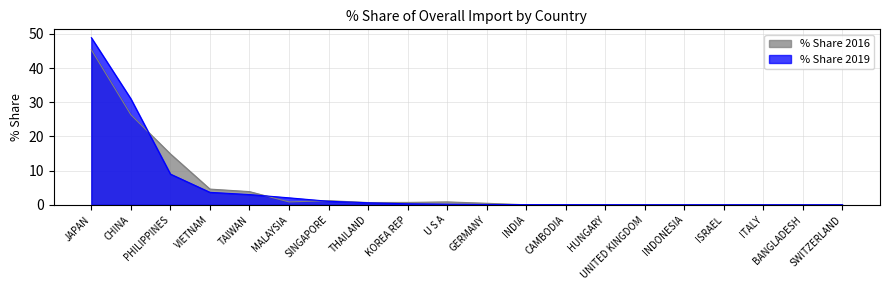

What is the sum of all % Share 2016 values?

99.9